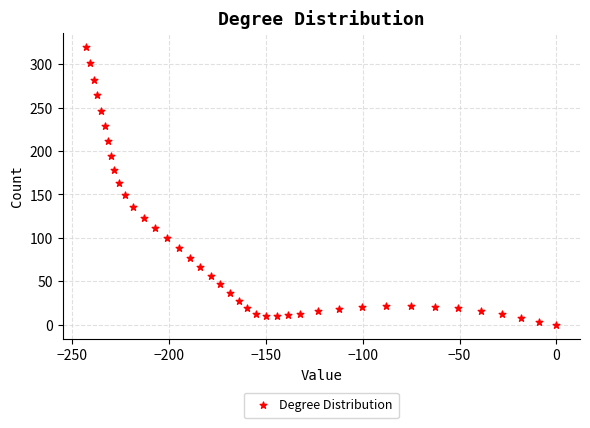

What is the range of X values (max minus min)?

242.6